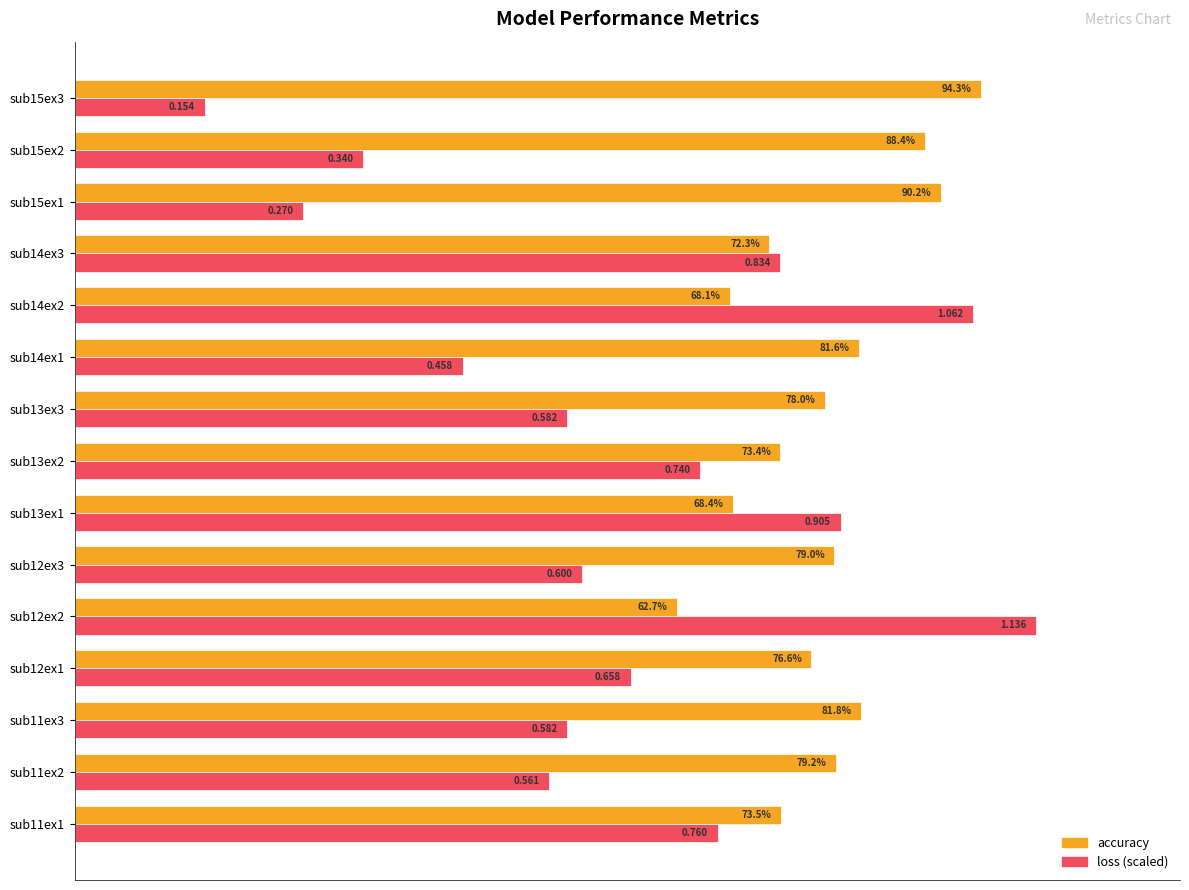

List the series in order of their peak value, highest first.

loss (scaled), accuracy